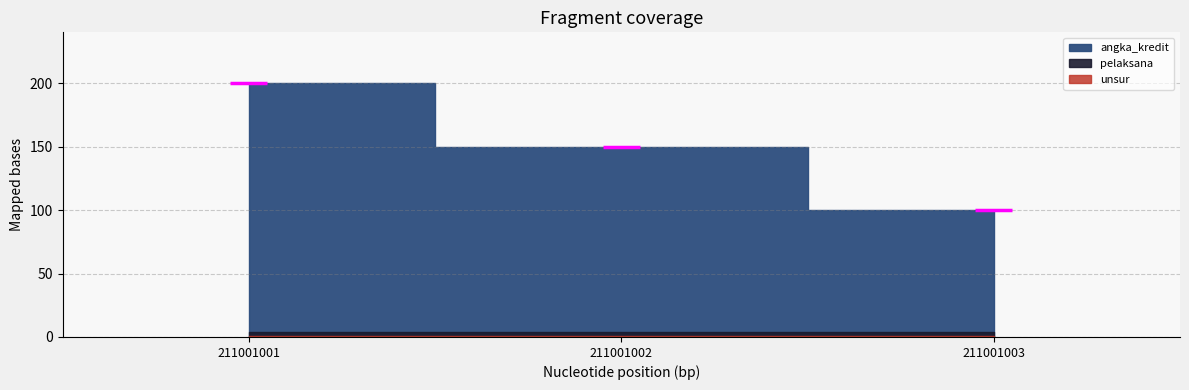

Is it true that angka_kredit equals 151 at 211001003?

False